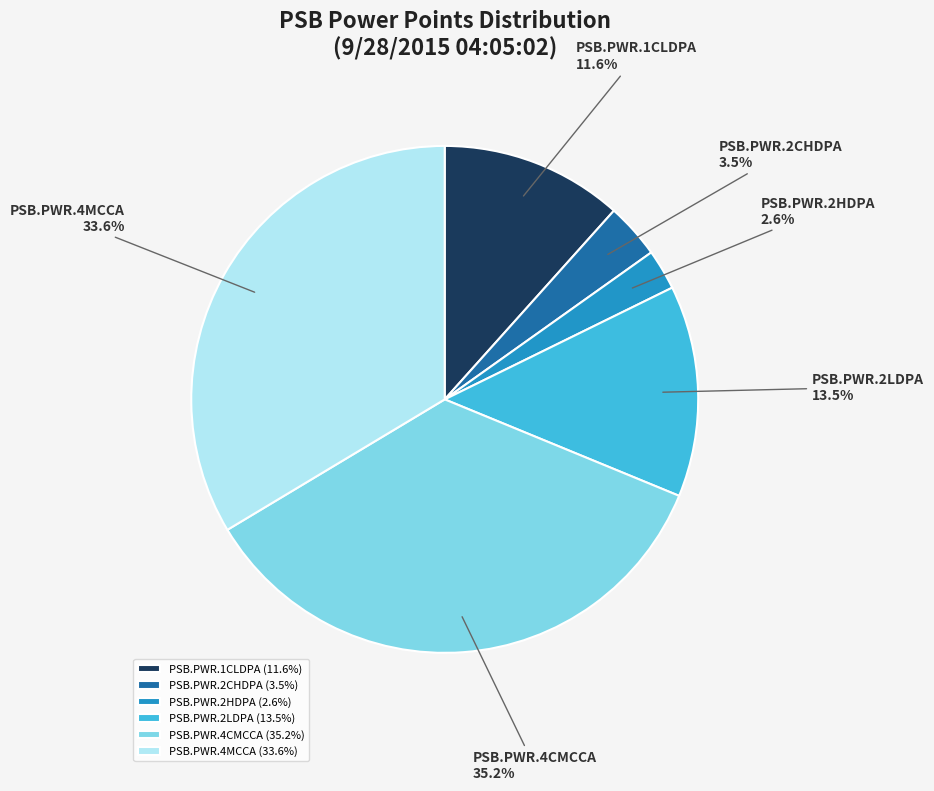

The PSB.PWR.2LDPA slice represents 20% of the pie. True or false?

False